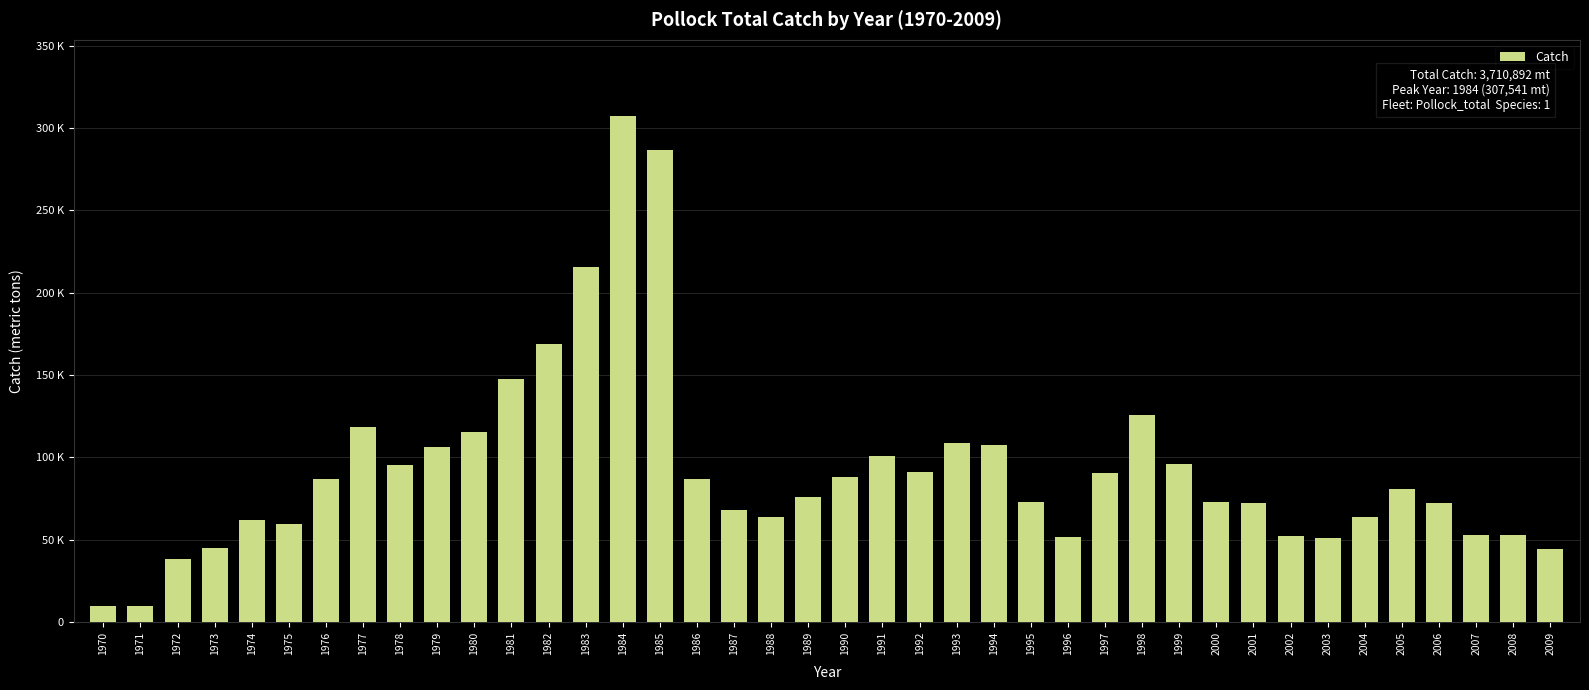

Does the chart contain any negative values?

No